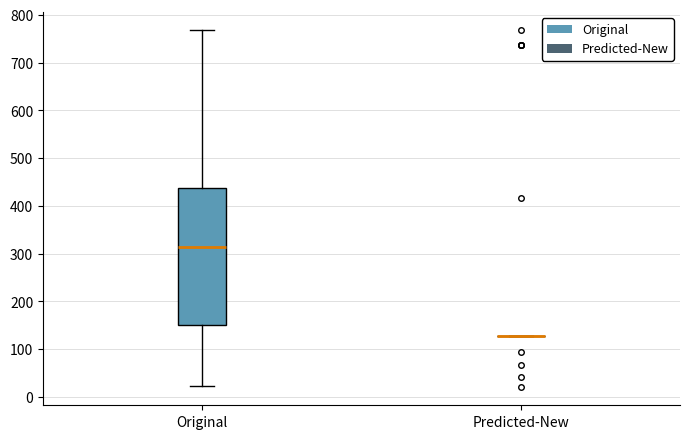

Reading left to right, read every box against the y-axis: the position of its median line, the range the box covers, and the ends of its whiskers. The values are not printed on the chart, so give them approximately, as read against the axis.

Original: median 310, box 150 to 440, whiskers 20 to 770
Predicted-New: box collapsed to a line at 130, whiskers 130 to 130